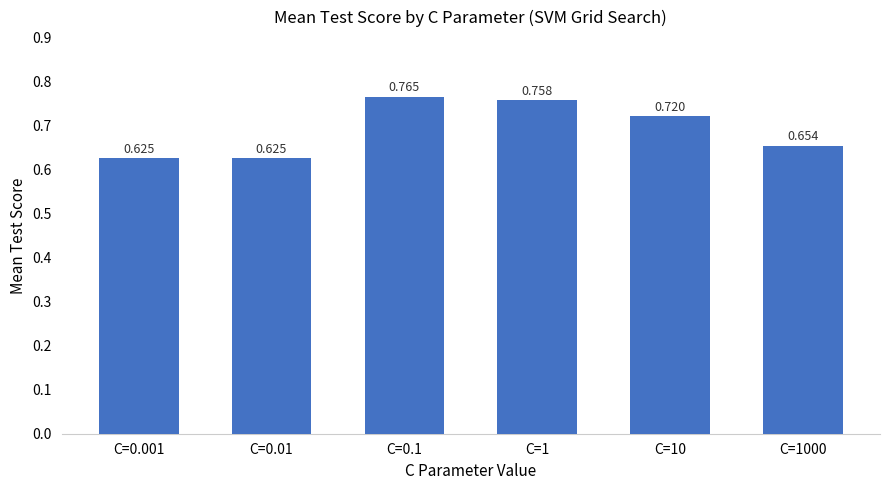

Is it true that the value at C=0.01 is 0.2?

False